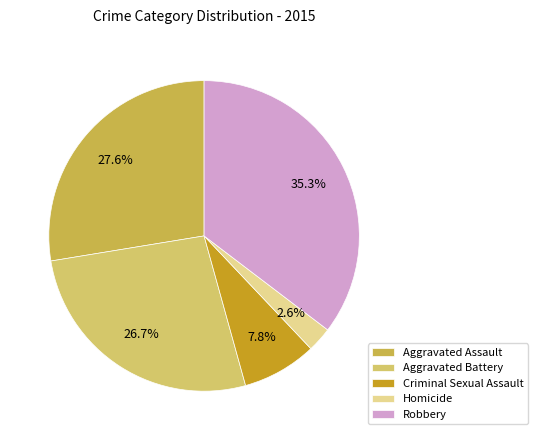

How many segments does this pie chart have?

5